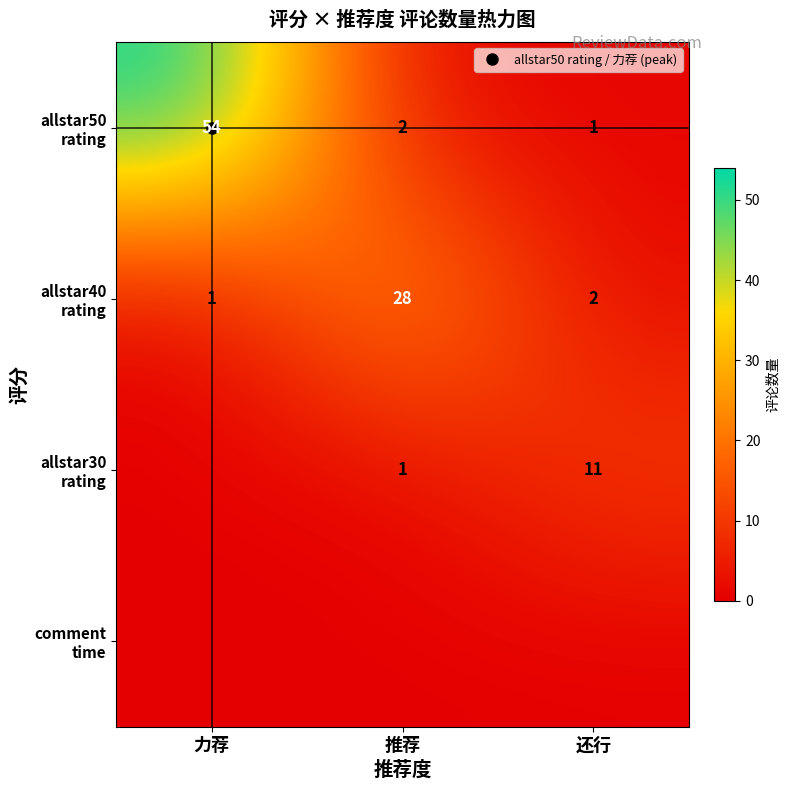

Which category has the lowest value in the allstar30 rating series?

力荐